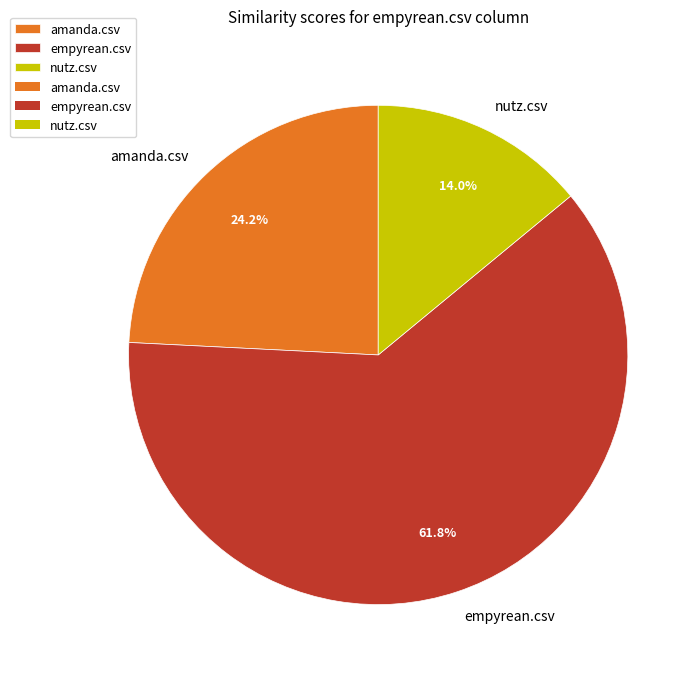

True or false: empyrean.csv accounts for 75% of the total.

False